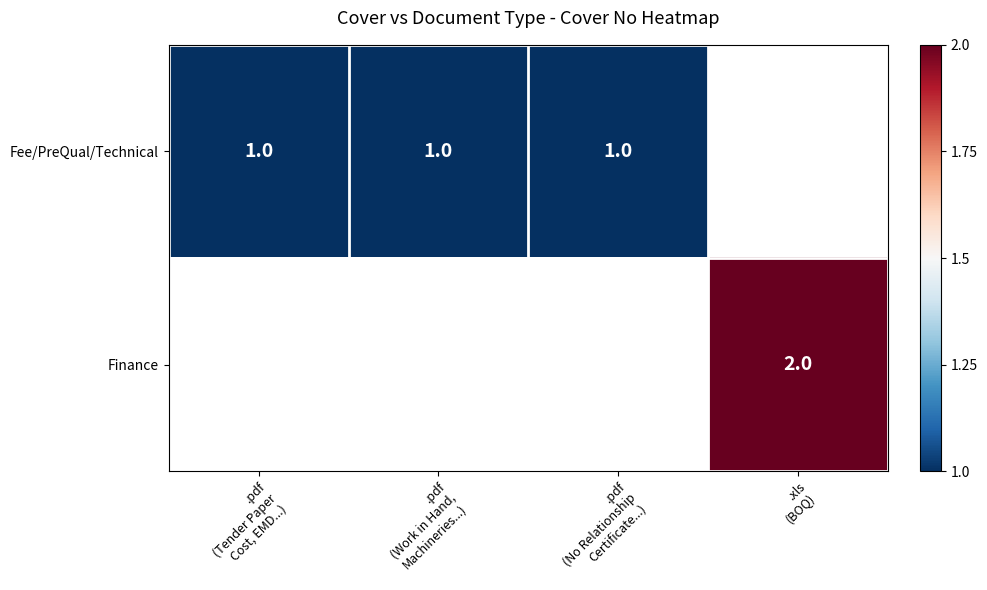

What is the smallest value displayed?

-1.0